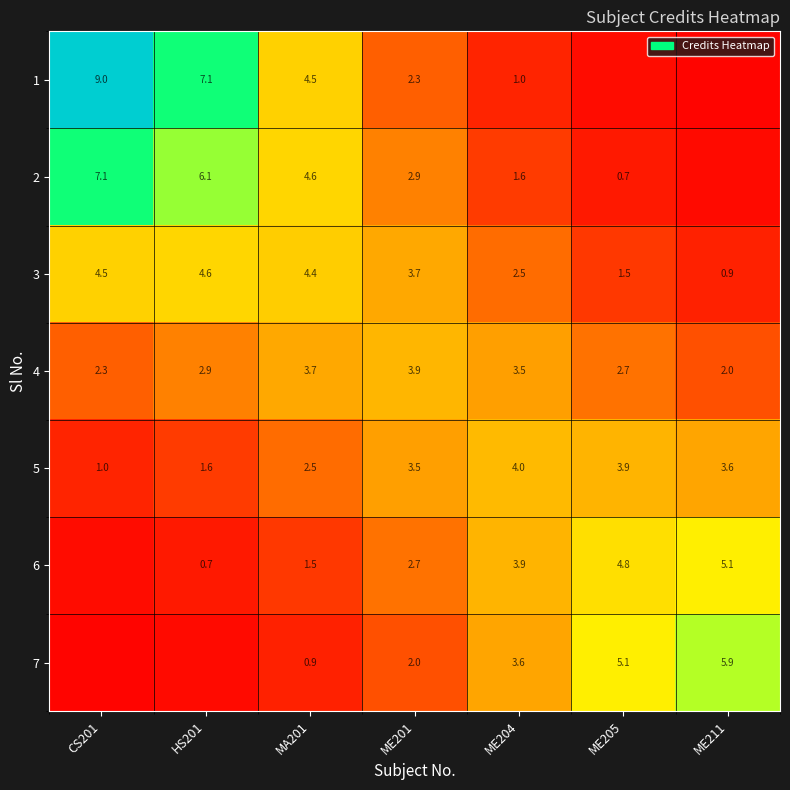

At which label does 5 reach its peak?

ME204